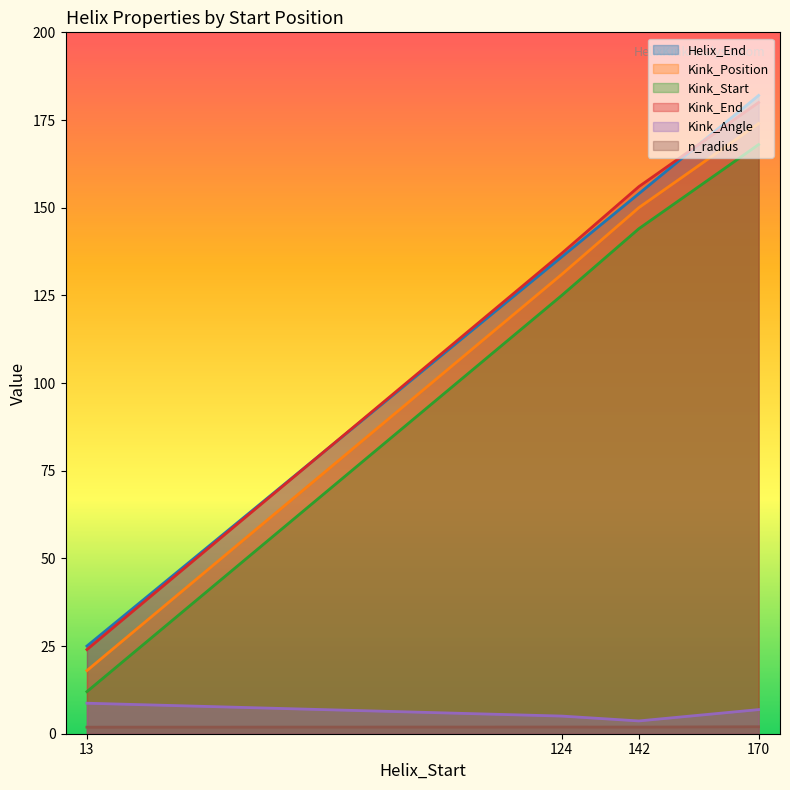

True or false: Kink_End and Kink_Angle intersect in this chart.

False